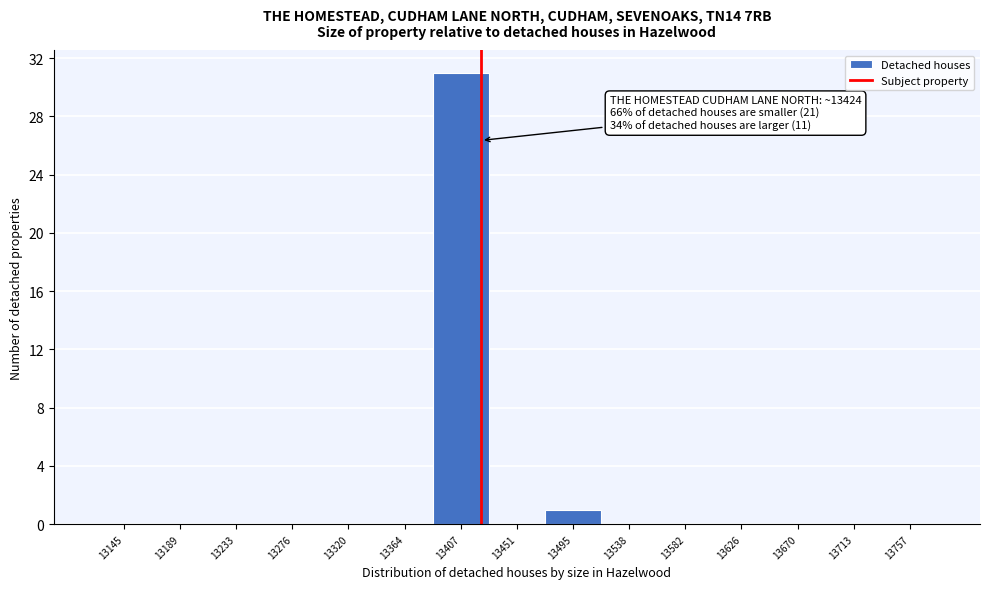

Over which range of the x-axis is the bar tallest?

13385 to 13430